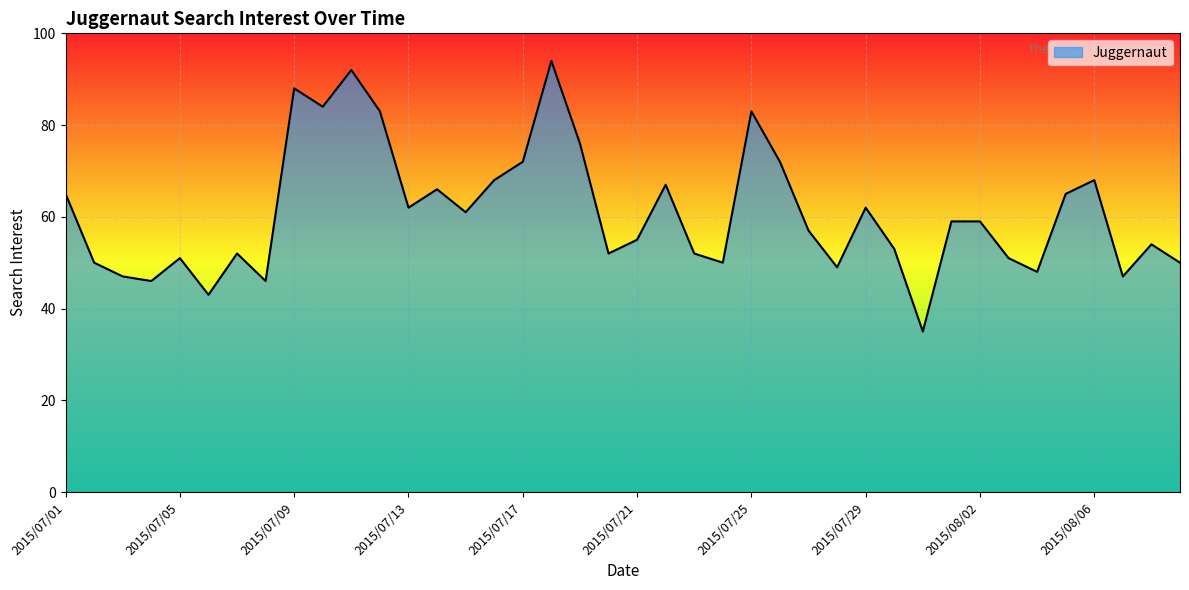

What is the smallest value displayed?

35